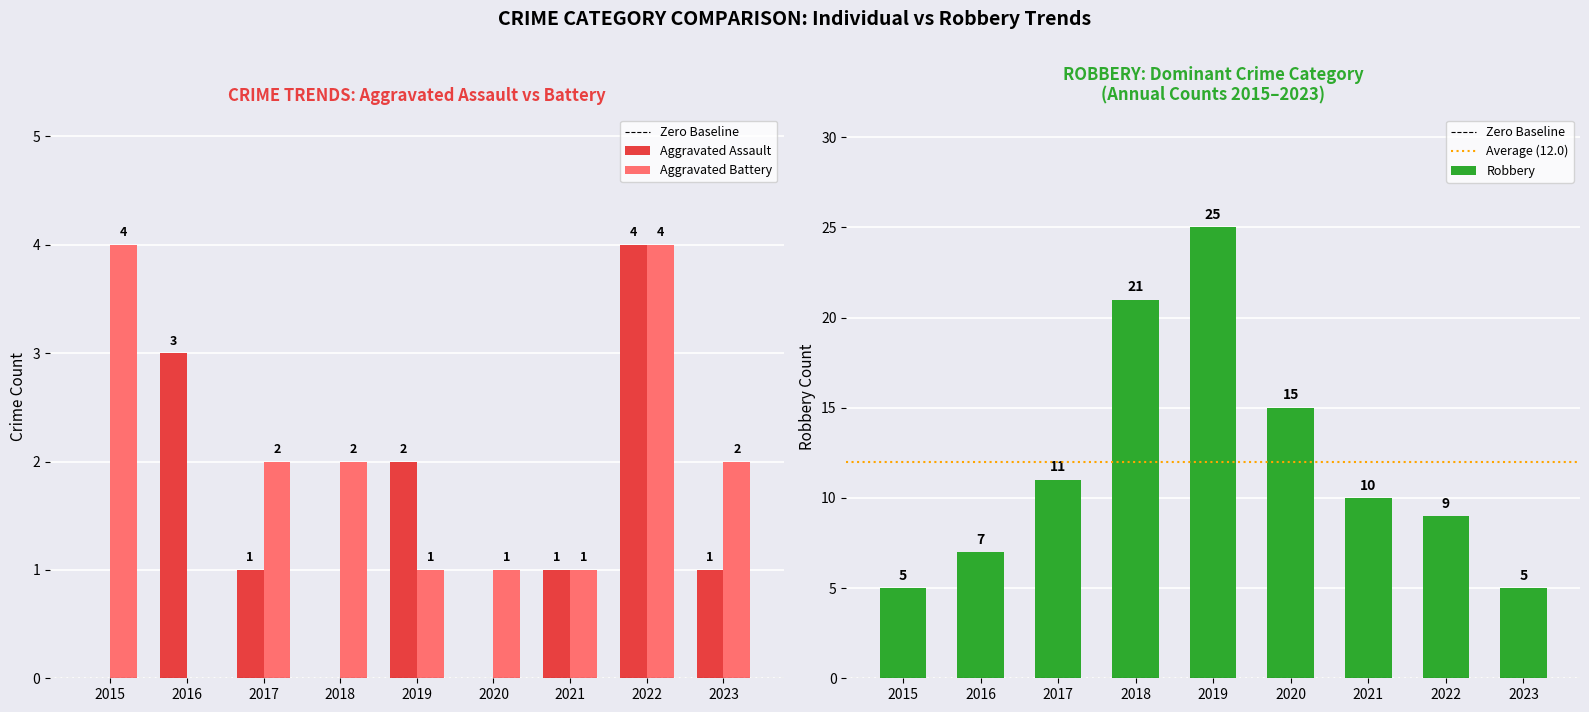

What is the sum of all Aggravated Battery values?

17